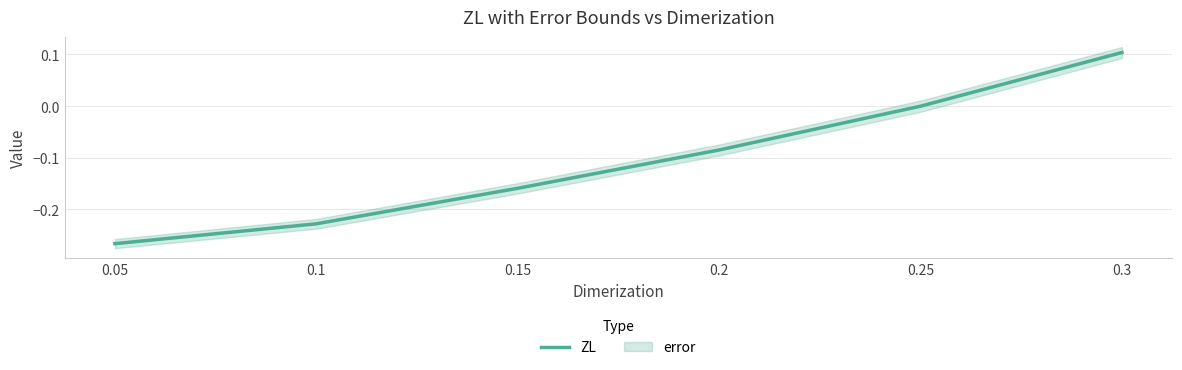

The value at 0.05 is -0.4. True or false?

False